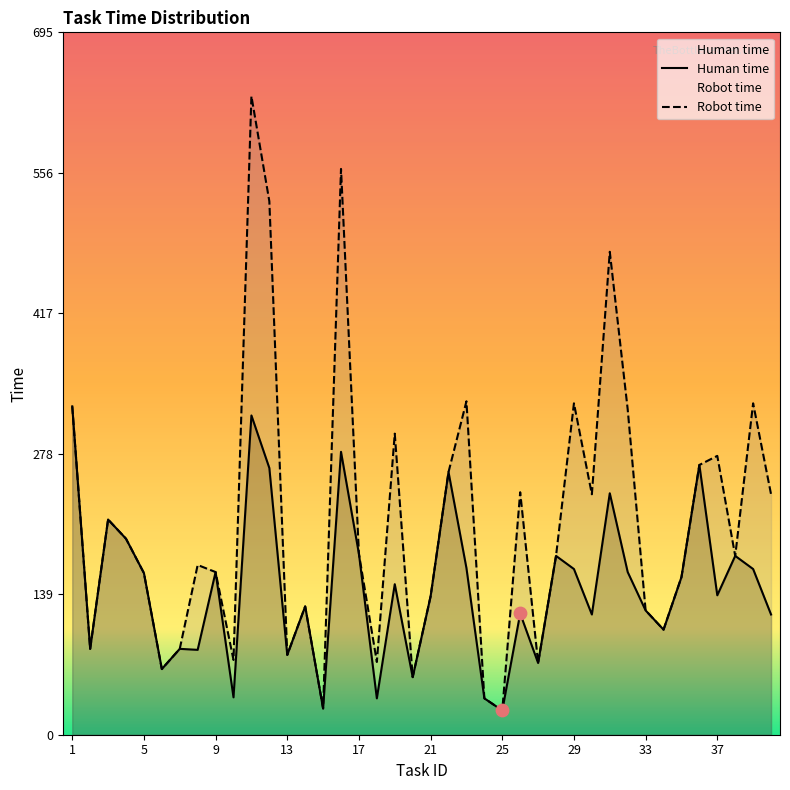

What are all the series names shown in the legend?

Human time, Robot time